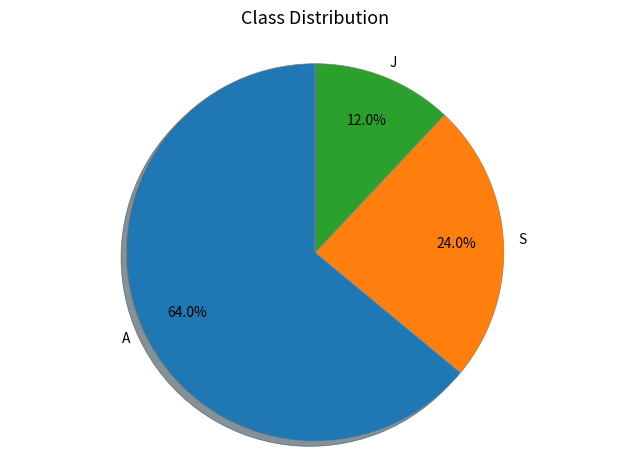

Is it true that S is 24% of the pie?

True